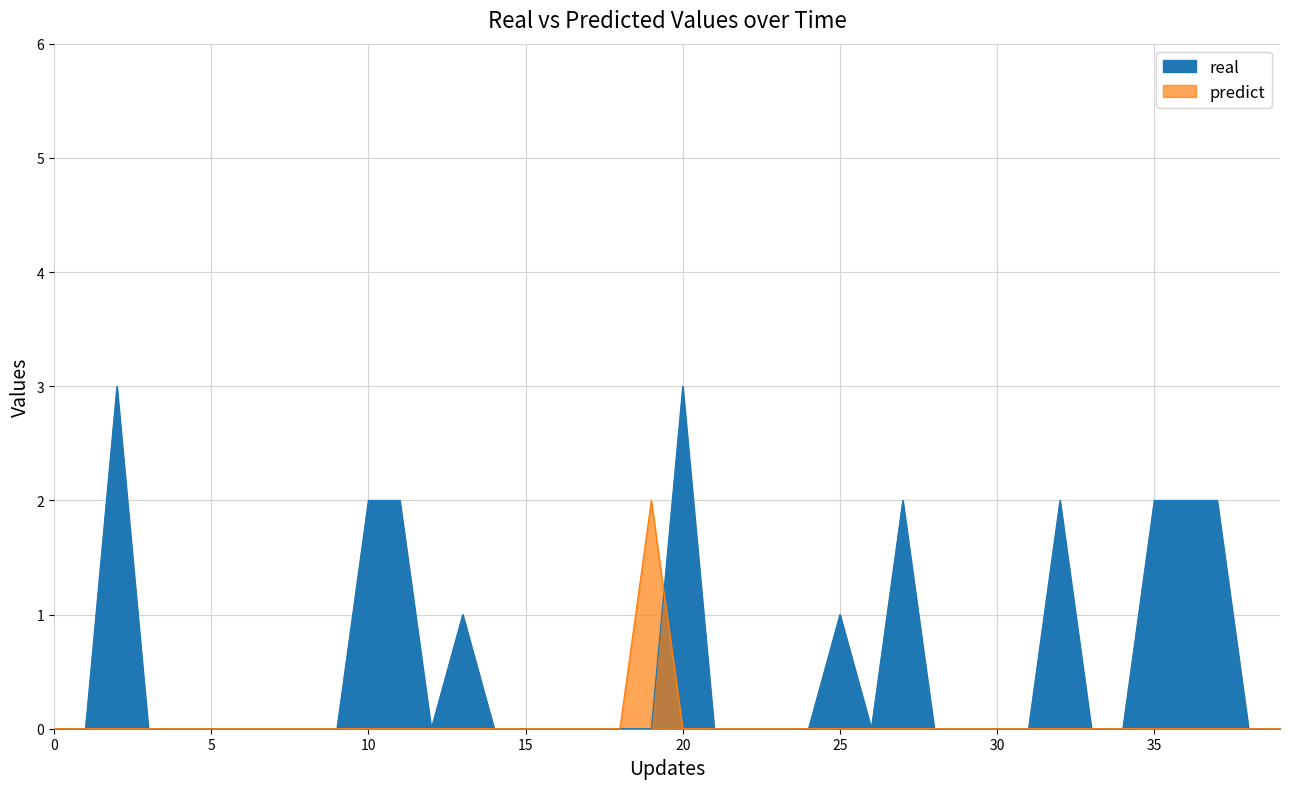

Rank the series by their average value, from lowest to highest.

predict, real